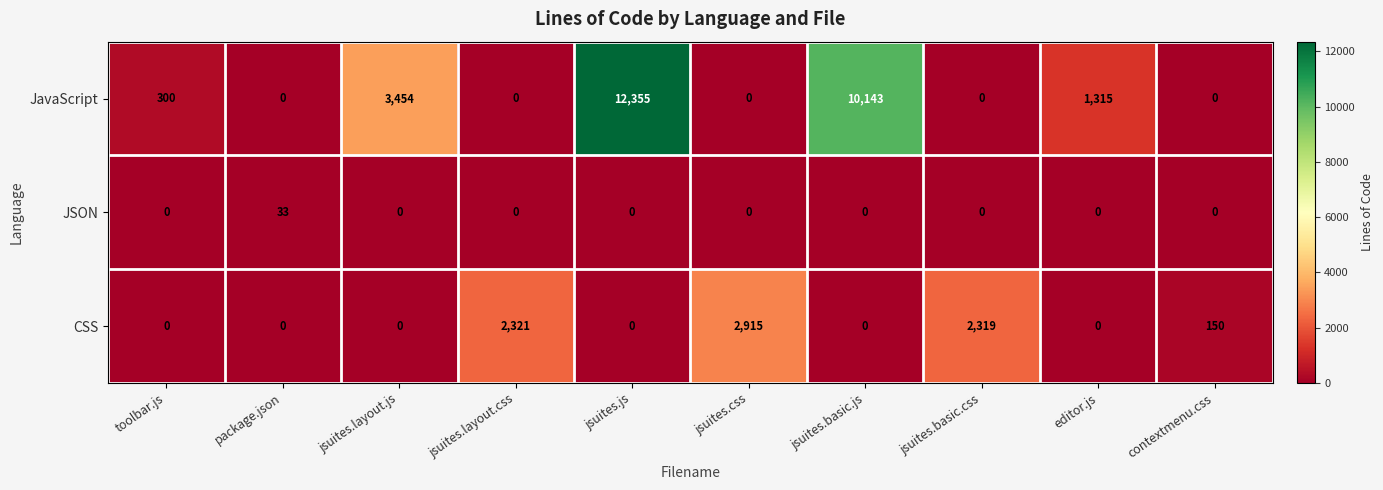

List the series in order of their overall mean, highest first.

JavaScript, CSS, JSON